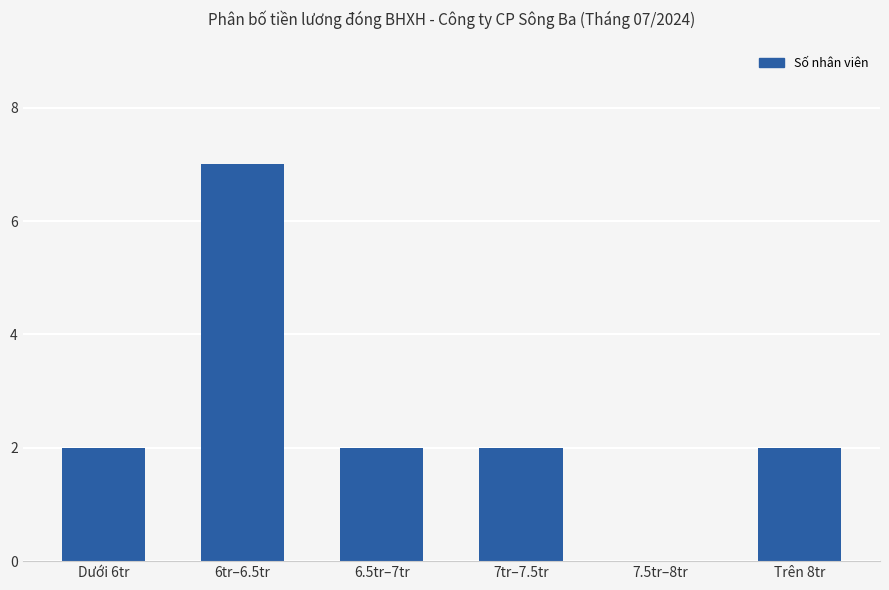

Approximately how many times larger is the value at 6.5tr–7tr compared to 6tr–6.5tr?

0.3